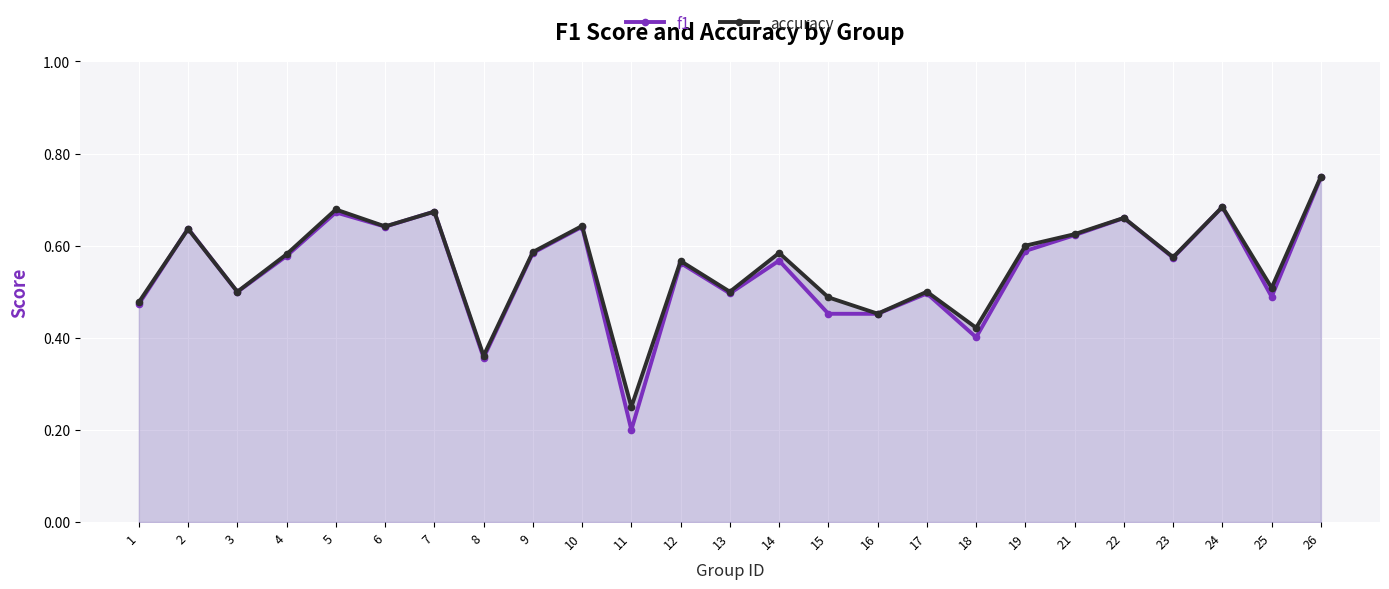

Reading left to right, extract all data points from this chart.

f1: 1=0.5	2=0.6	3=0.5	4=0.6	5=0.7	6=0.6	7=0.7	8=0.4	9=0.6	10=0.6	11=0.2	12=0.6	13=0.5	14=0.6	15=0.5	16=0.5	17=0.5	18=0.4	19=0.6	21=0.6	22=0.7	23=0.6	24=0.7	25=0.5	26=0.7
accuracy: 1=0.5	2=0.6	3=0.5	4=0.6	5=0.7	6=0.6	7=0.7	8=0.4	9=0.6	10=0.6	11=0.2	12=0.6	13=0.5	14=0.6	15=0.5	16=0.5	17=0.5	18=0.4	19=0.6	21=0.6	22=0.7	23=0.6	24=0.7	25=0.5	26=0.8